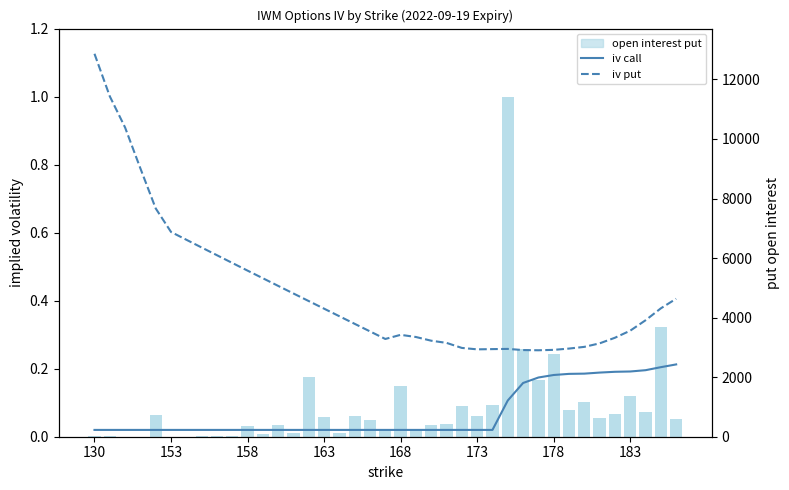

What is the maximum value shown in the chart?

1.1